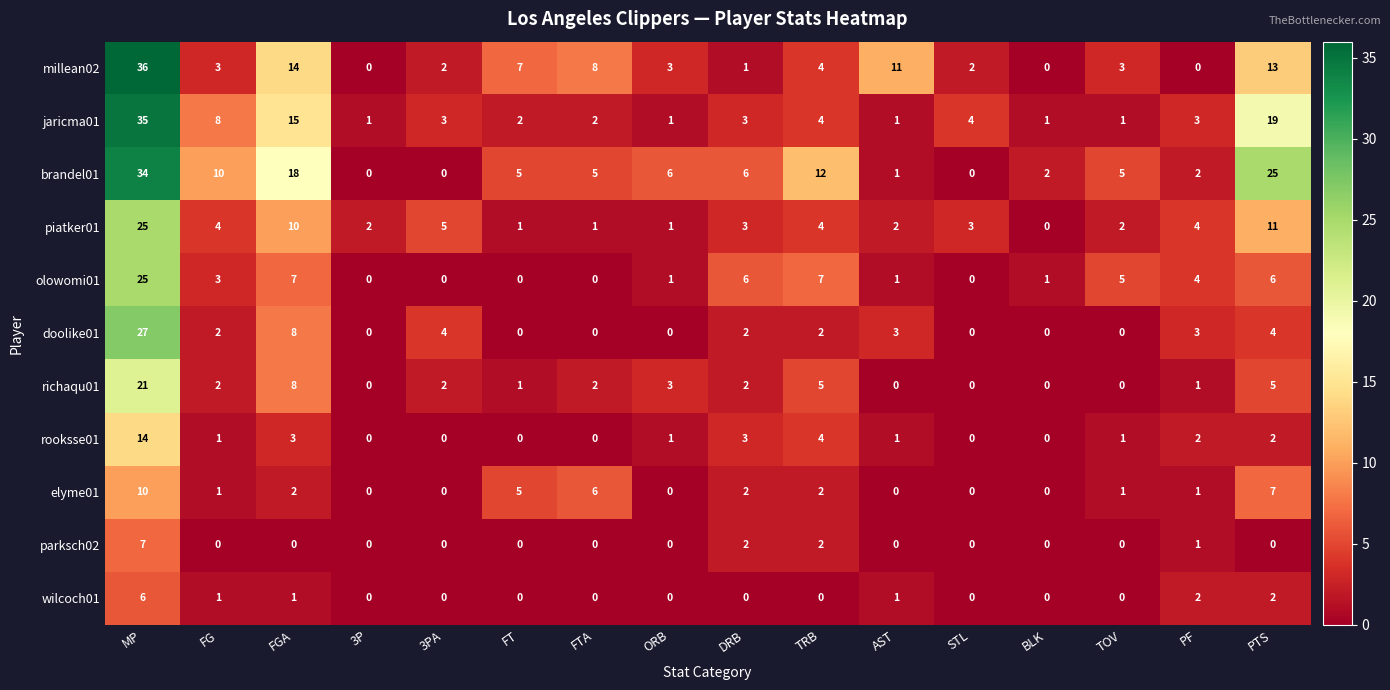

How many categories are shown in the chart?

16